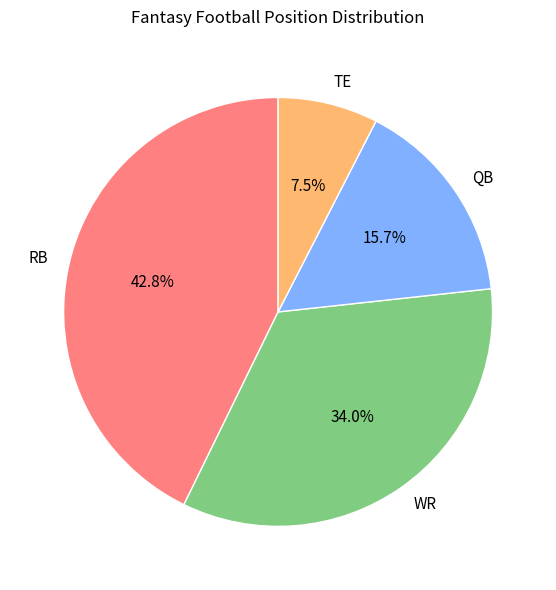

What percentage is NOT represented by RB?

57.2%